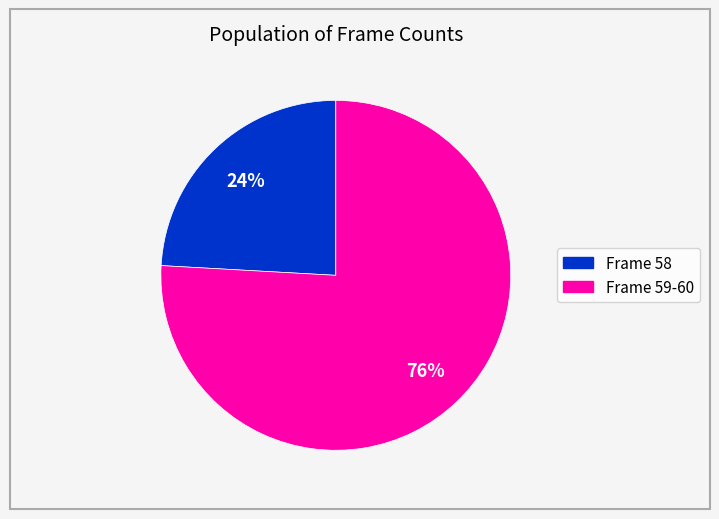

Does any single category account for the majority?

Yes